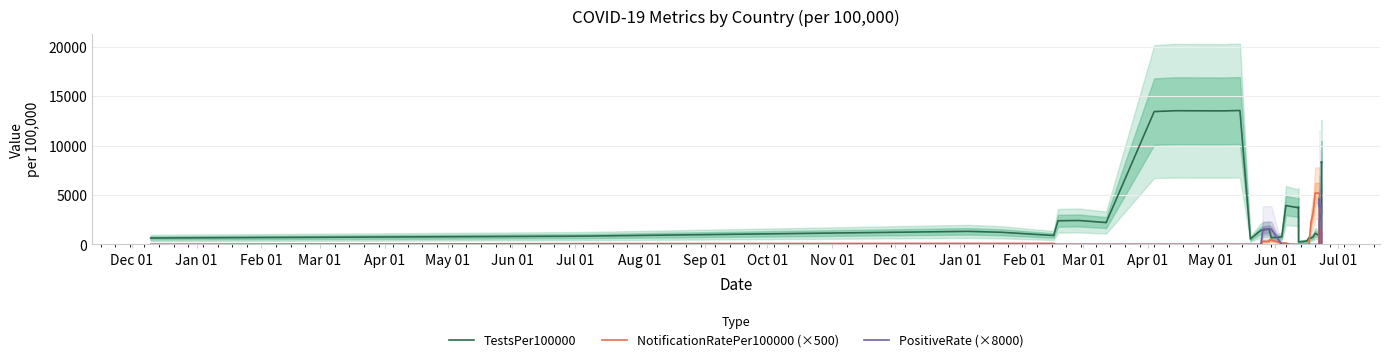

What is the value of the PositiveRate (×8000) point at the 30th from the left?

7.5